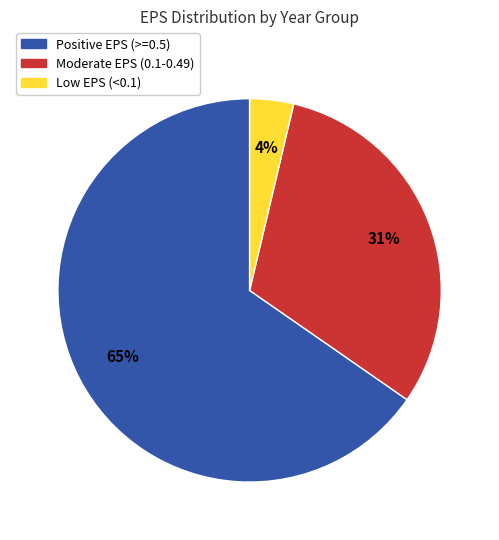

To the nearest percent, what is the difference between the Moderate EPS (0.1-0.49) and Positive EPS (>=0.5) slice percentages?

34%